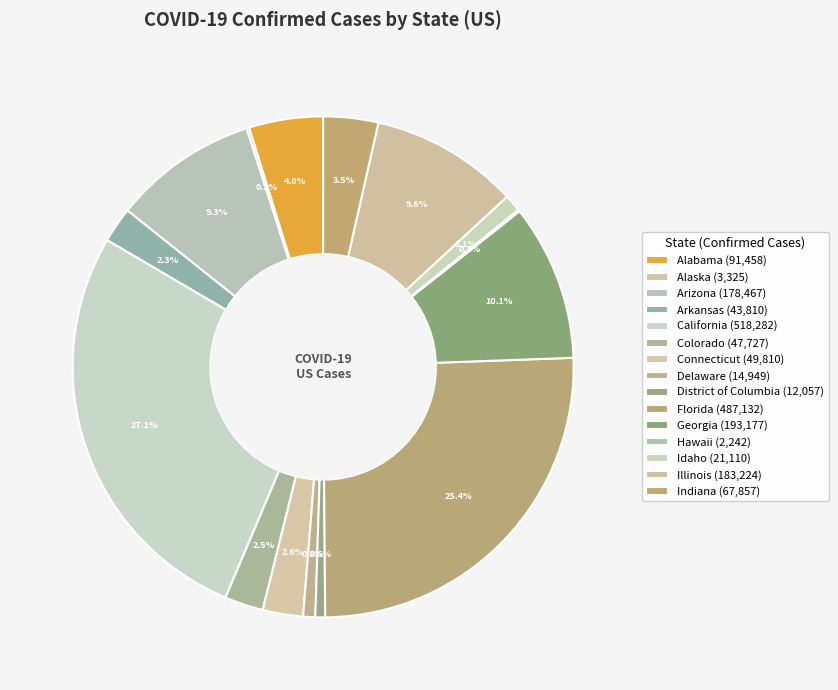

Combined, what portion of the pie is Georgia and Arizona?

19.4%